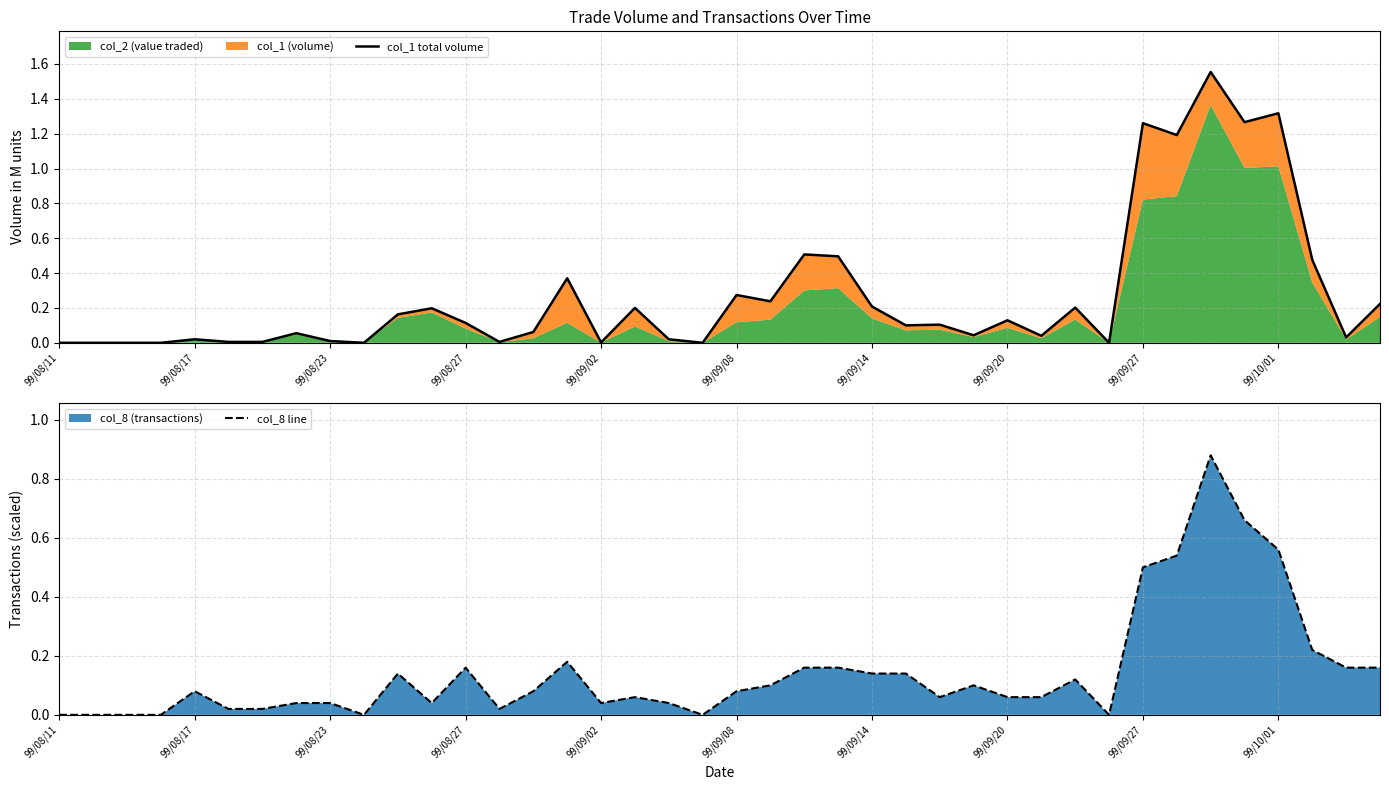

The value of col_8 line at 99/08/23 is 0.1. True or false?

False